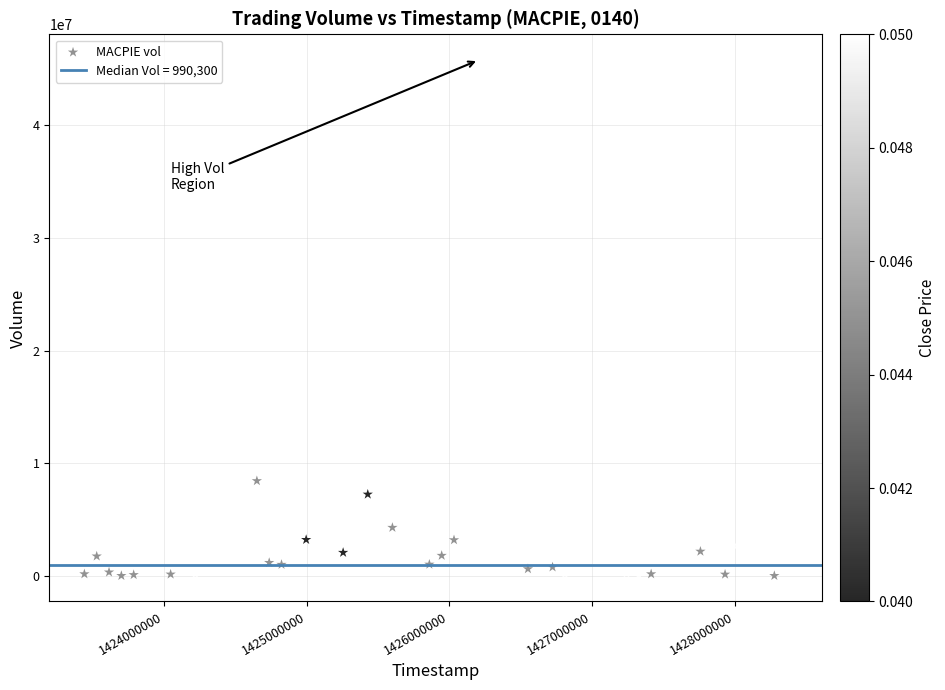

What is the range of X values (max minus min)?

4924800